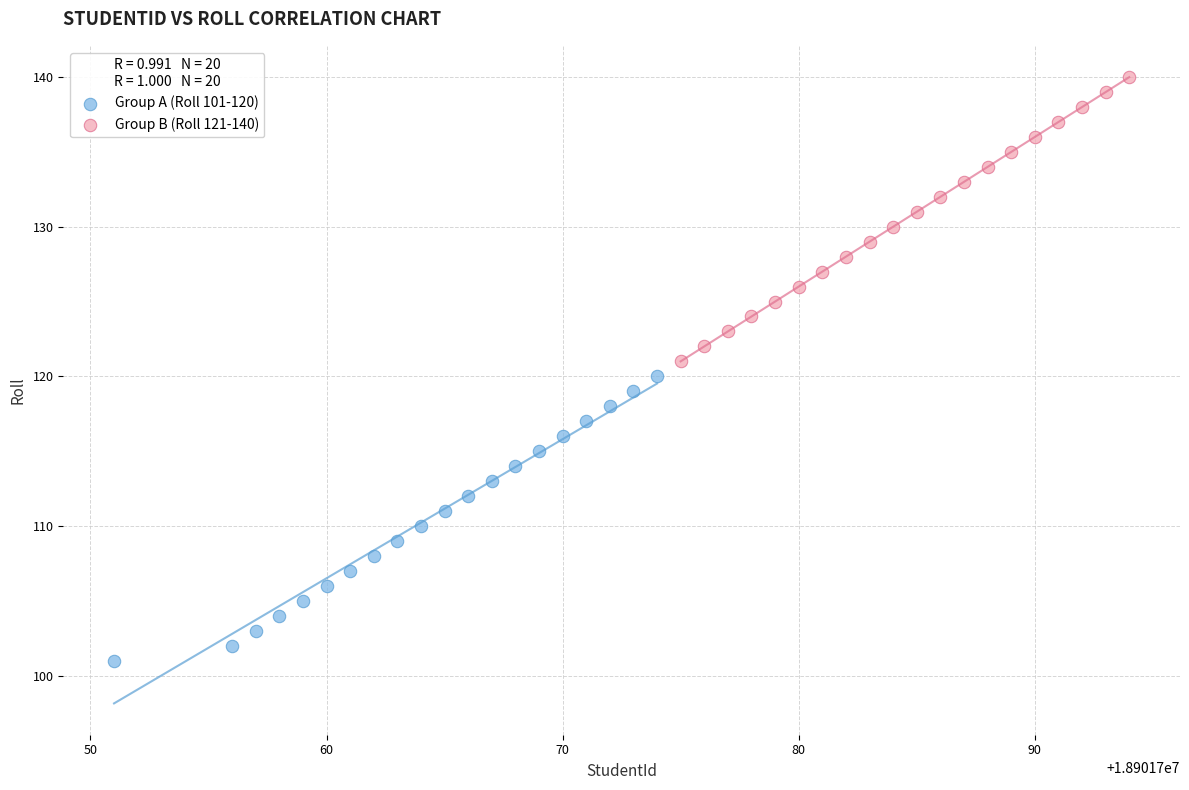

Which series reaches the minimum Y coordinate?

Group A (Roll 101-120)